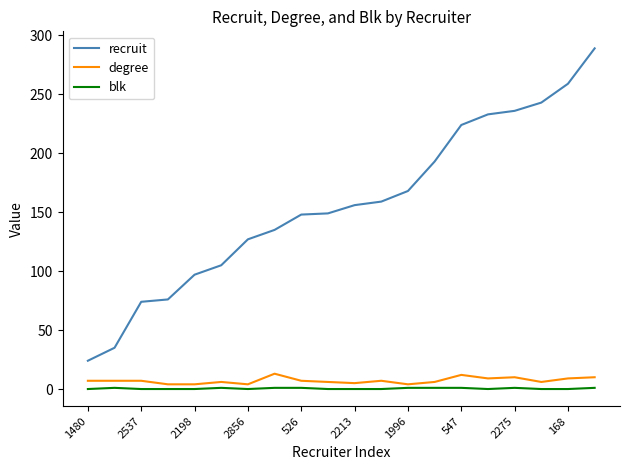

True or false: degree and blk intersect in this chart.

False